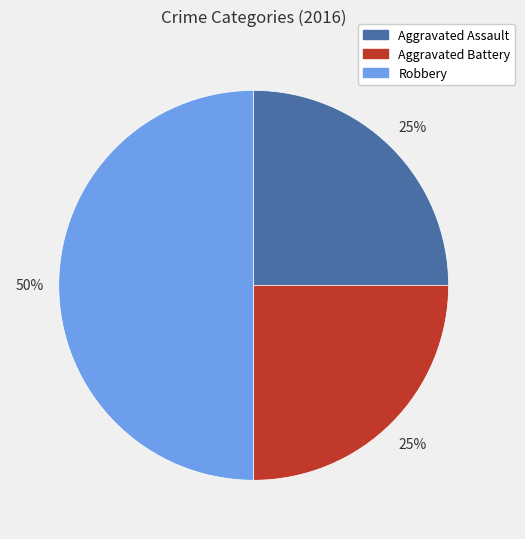

To the nearest percent, what is the combined percentage of Robbery and Aggravated Battery?

75%